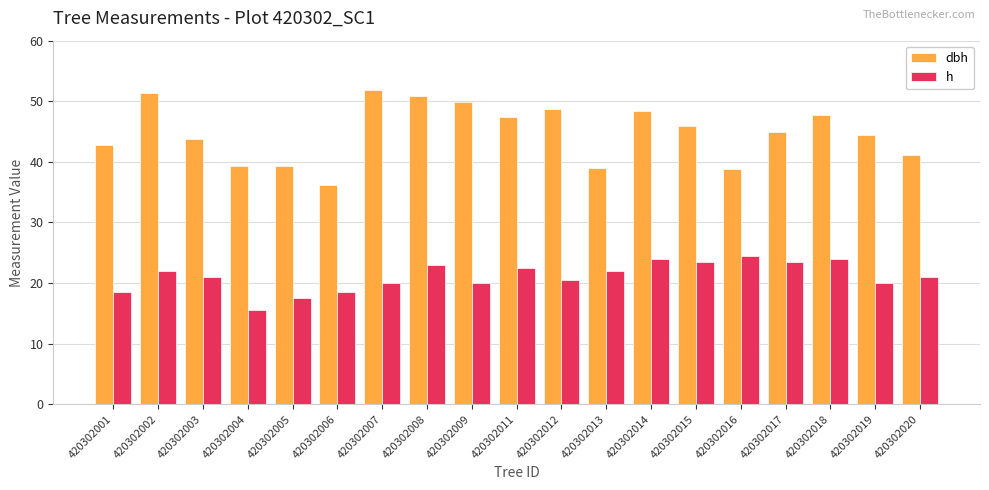

The h series shows 27.5 at 420302004. True or false?

False